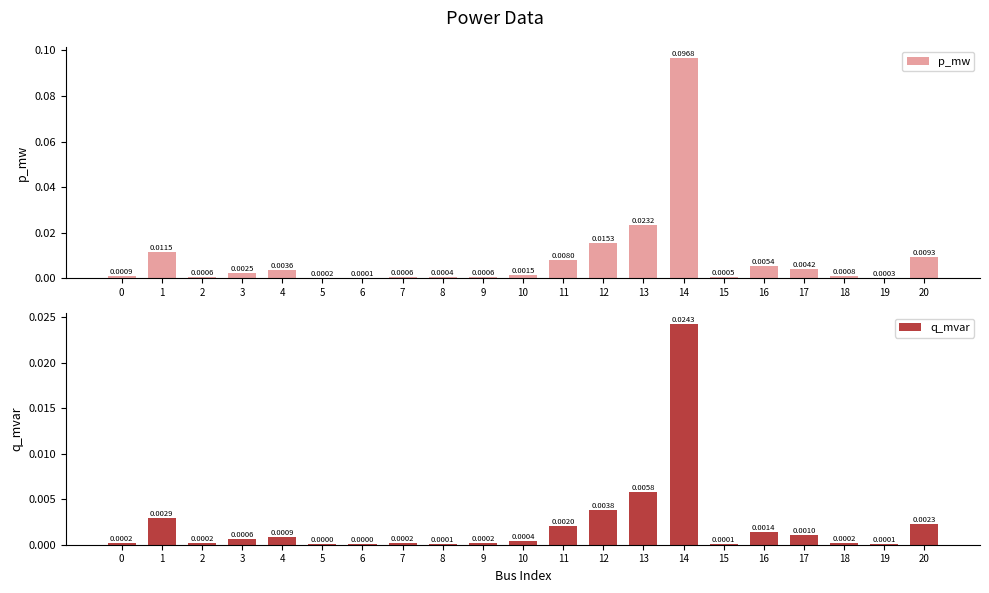

Which series has the largest range (max minus min)?

p_mw